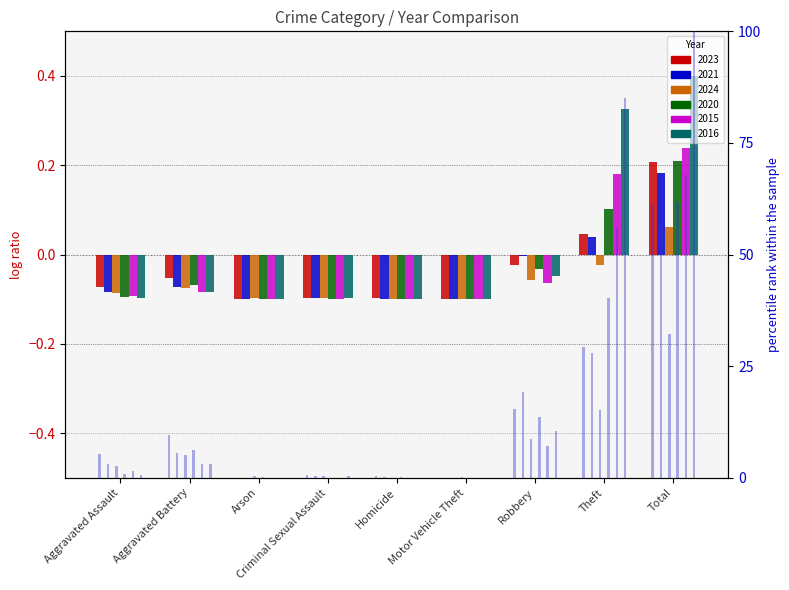

True or false: 2016 pct has a value of 100.0 at Total.

True